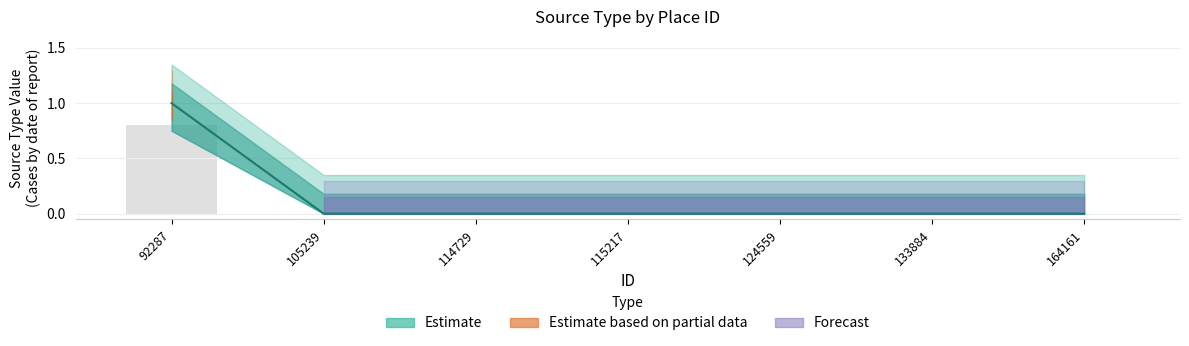

Is it true that the value at 164161 is 0?

True